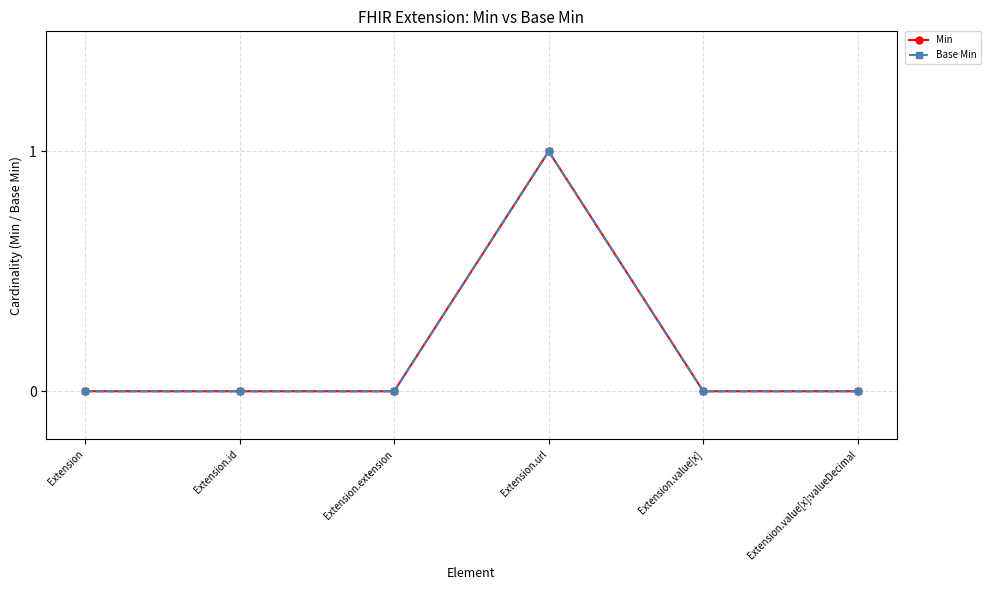

Reading left to right, extract all data points from this chart.

Min: Extension=0	Extension.id=0	Extension.extension=0	Extension.url=1	Extension.value[x]=0	Extension.value[x]:valueDecimal=0
Base Min: Extension=0	Extension.id=0	Extension.extension=0	Extension.url=1	Extension.value[x]=0	Extension.value[x]:valueDecimal=0